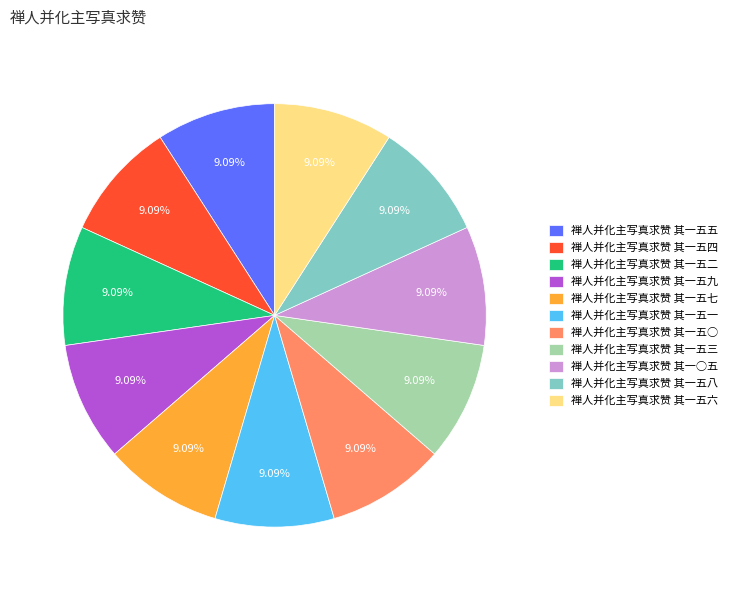

True or false: 禅人并化主写真求赞 其一五六 accounts for 1% of the total.

False